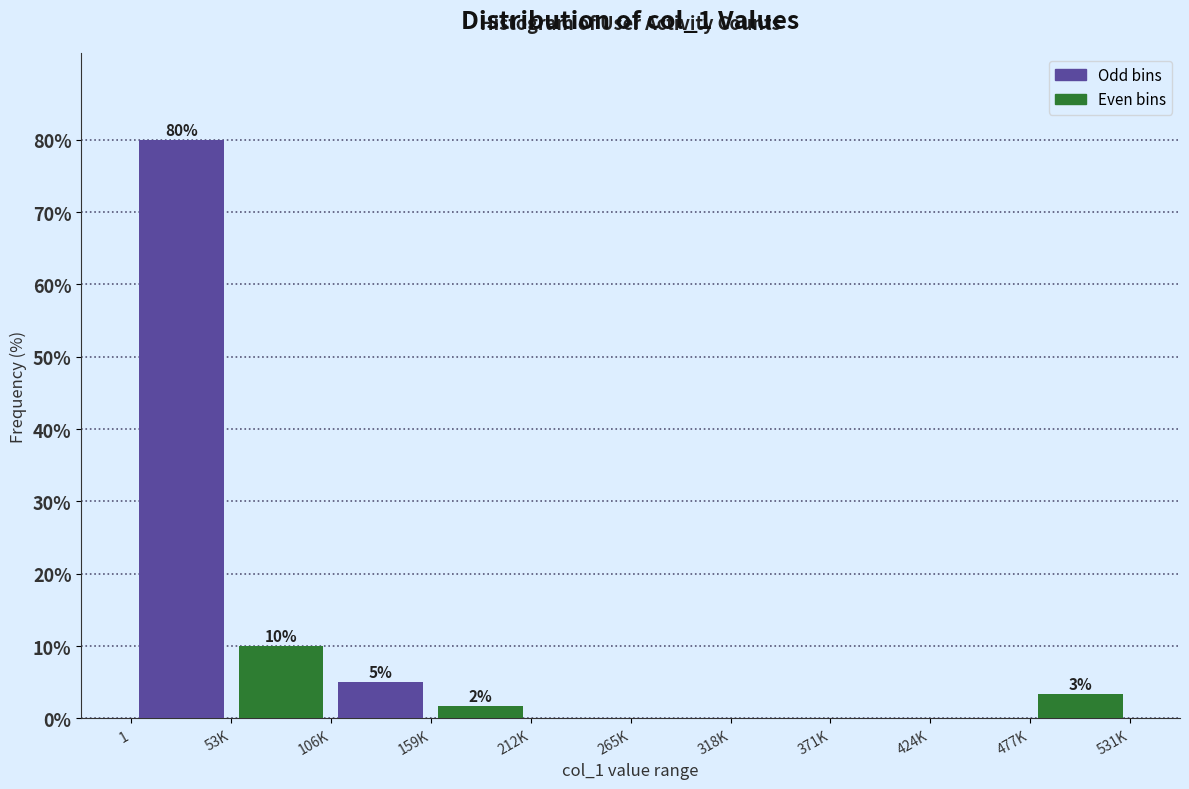

Where does the Even bins series first go above 1?

53K